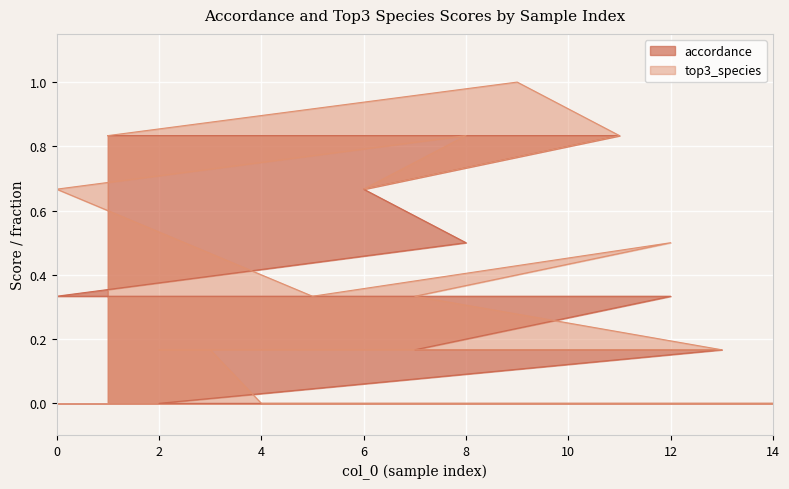

What is the difference between the second highest and second lowest values in the accordance series?

0.8